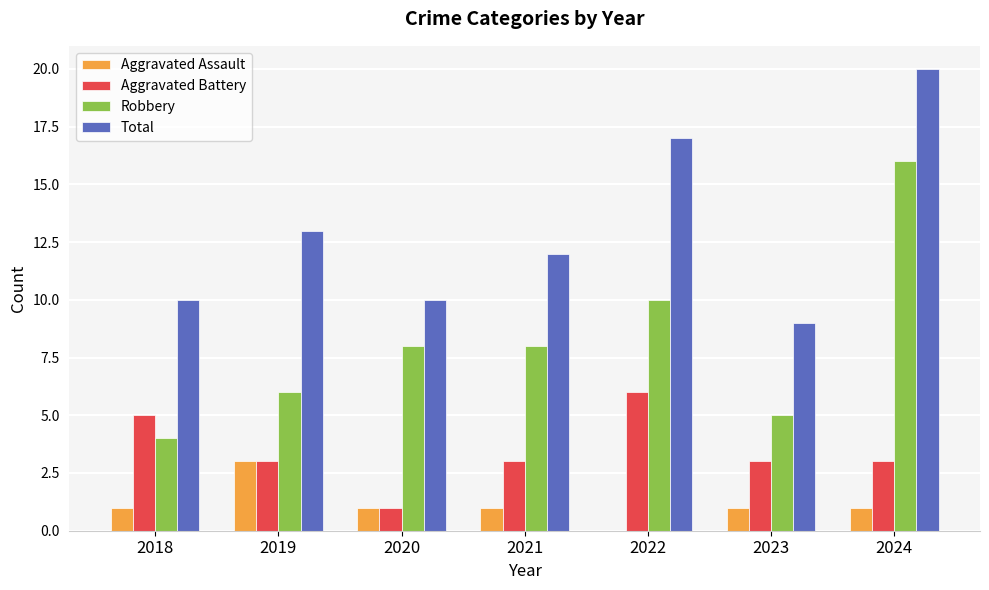

Which series changed the most between 2022 and 2024?

Robbery